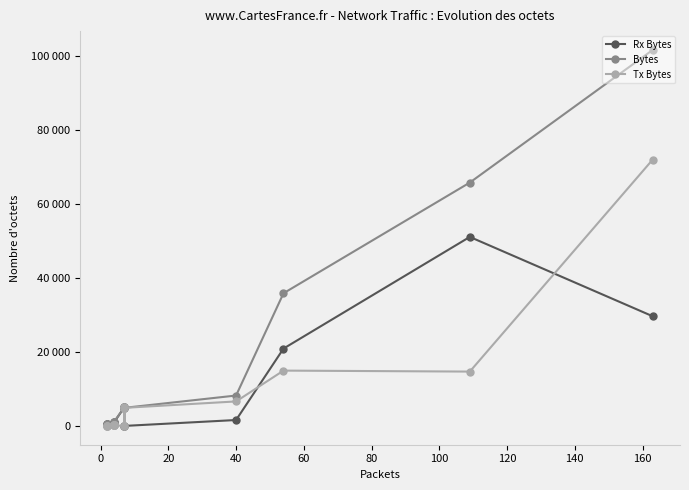

Is this an area chart (filled region under the line)?

No